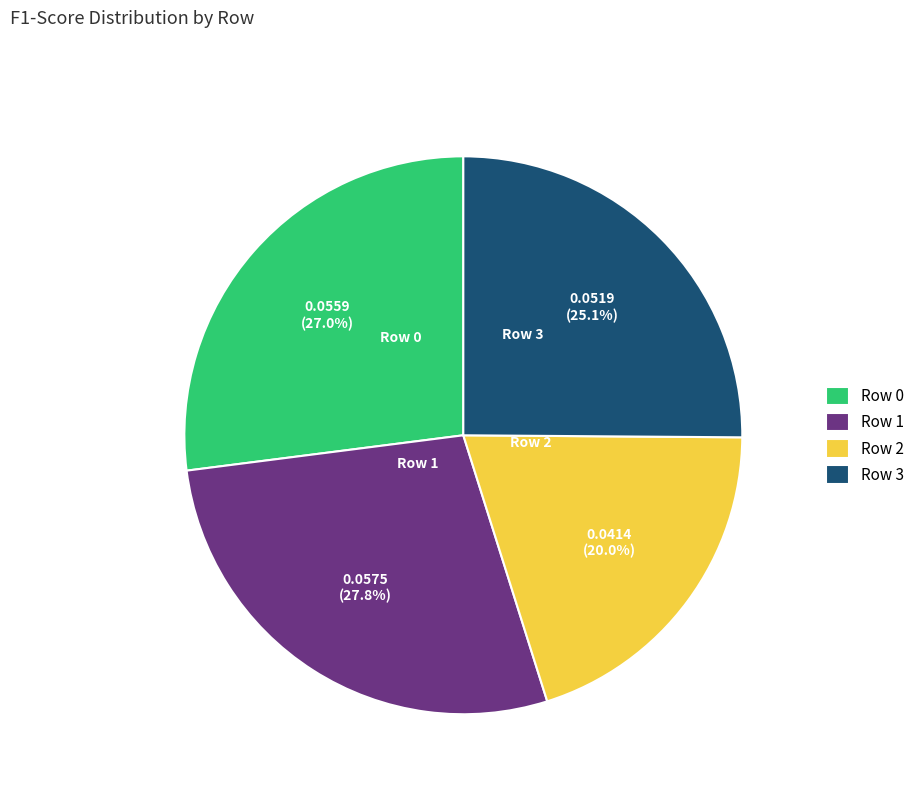

To the nearest percent, what is the difference between the largest and smallest slice percentages?

8%